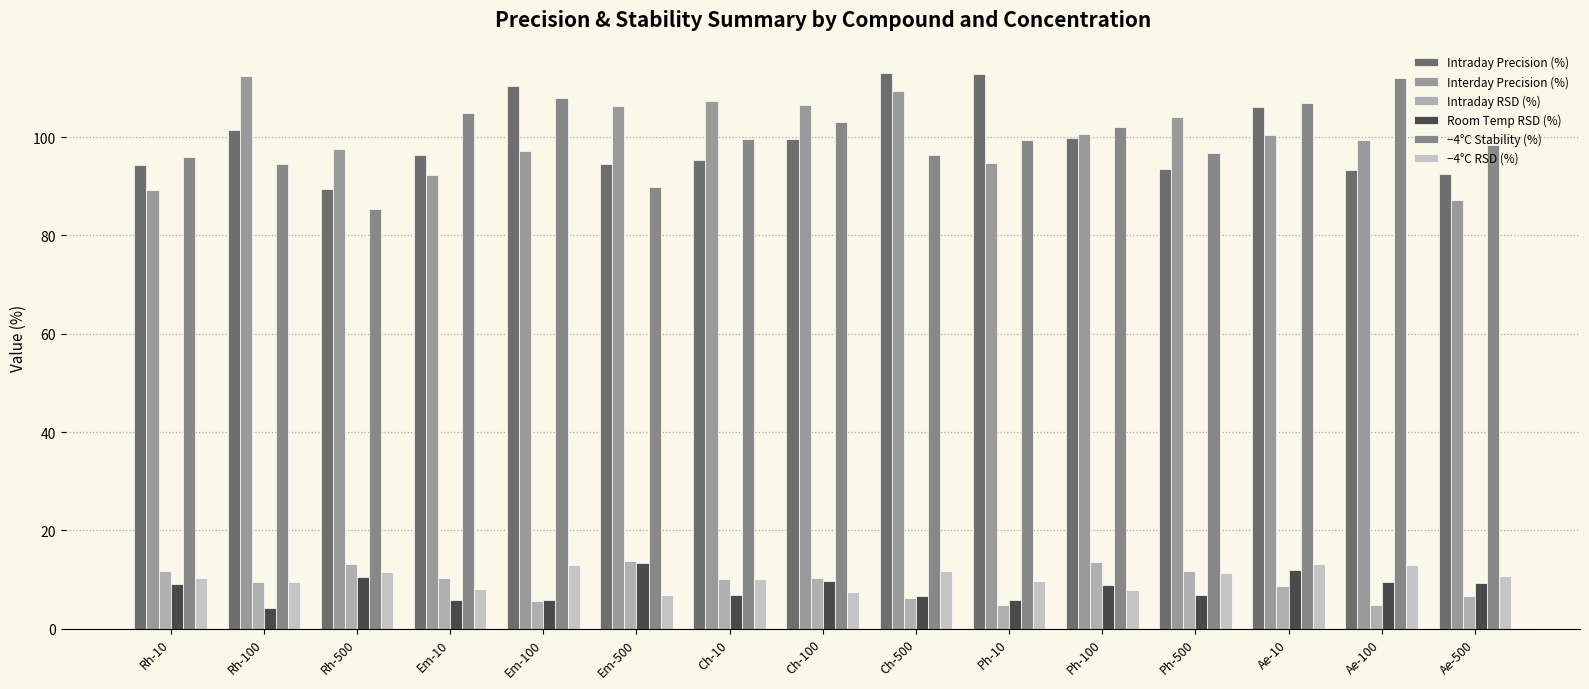

Which series has the largest total across all categories?

Interday Precision (%)